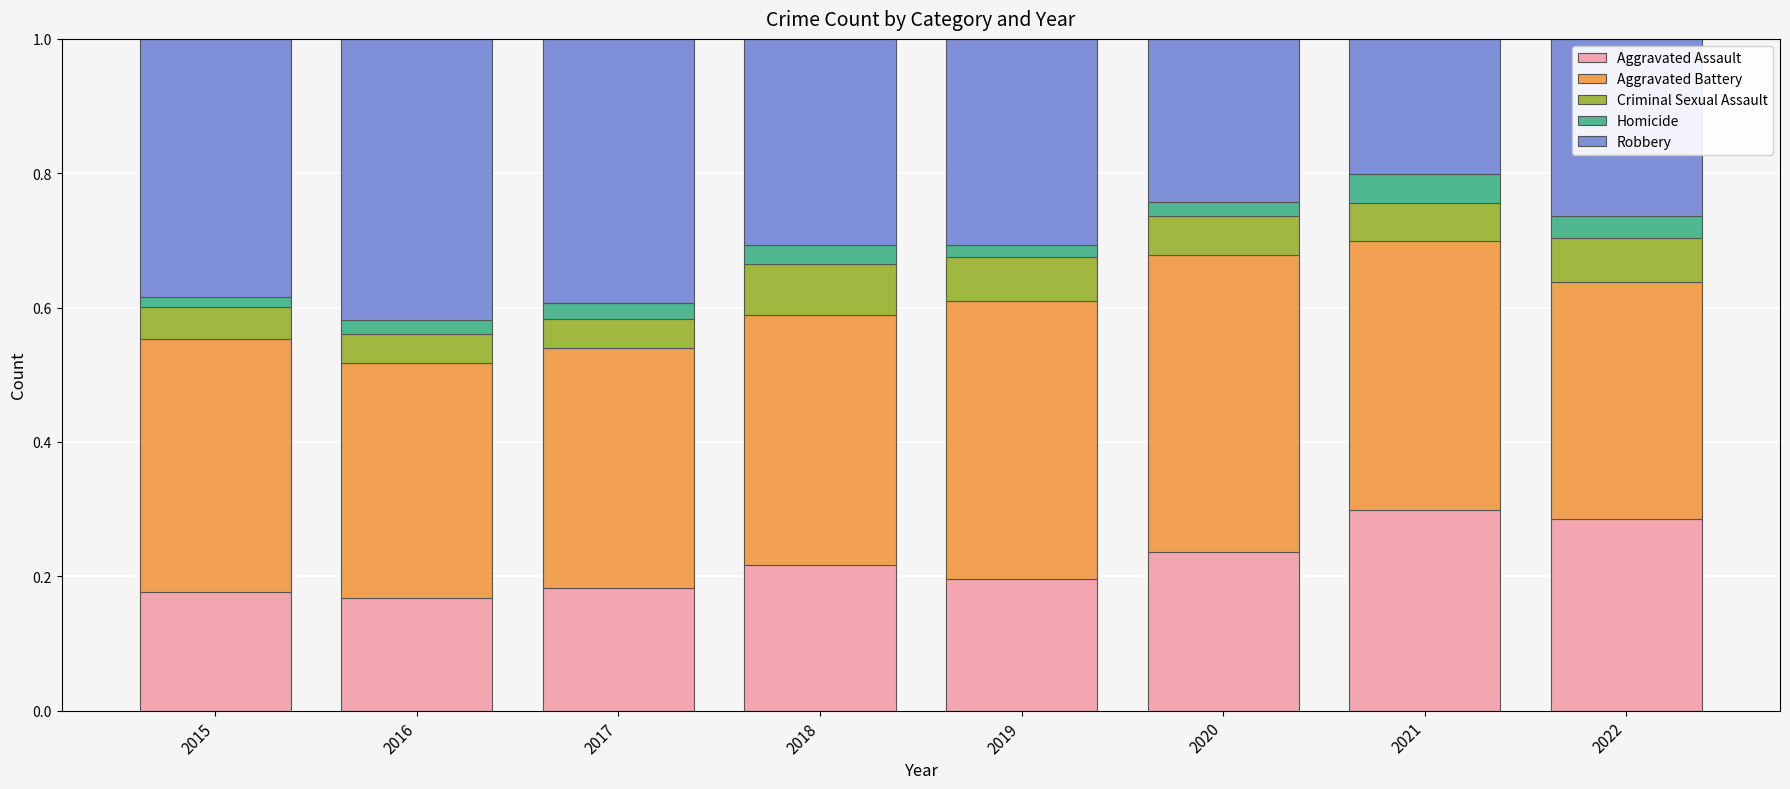

True or false: Aggravated Assault has a value of 0.2 at 2019.

True